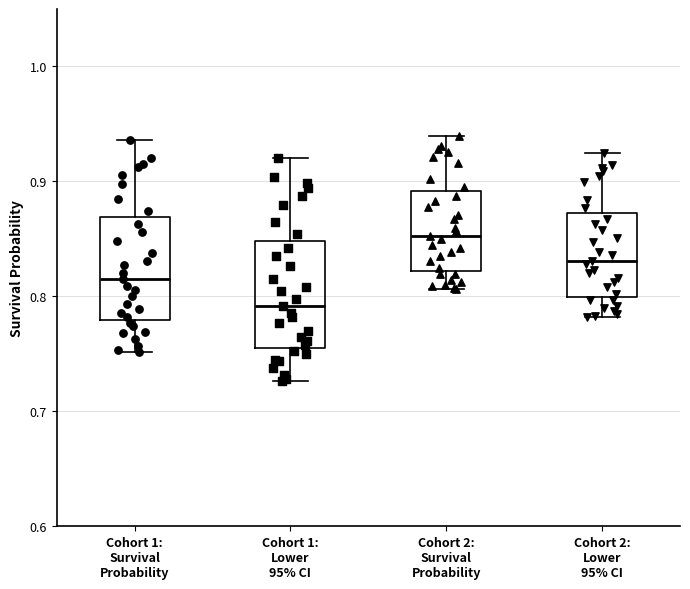

Reading left to right, read every box against the y-axis: the position of its median line, the range the box covers, and the ends of its whiskers. The values are not printed on the chart, so give them approximately, as read against the axis.

Cohort 1: Survival Probability: median 0.81, box 0.78 to 0.87, whiskers 0.75 to 0.94
Cohort 1: Lower 95% CI: median 0.79, box 0.75 to 0.85, whiskers 0.73 to 0.92
Cohort 2: Survival Probability: median 0.85, box 0.82 to 0.89, whiskers 0.81 to 0.94
Cohort 2: Lower 95% CI: median 0.83, box 0.80 to 0.87, whiskers 0.78 to 0.92